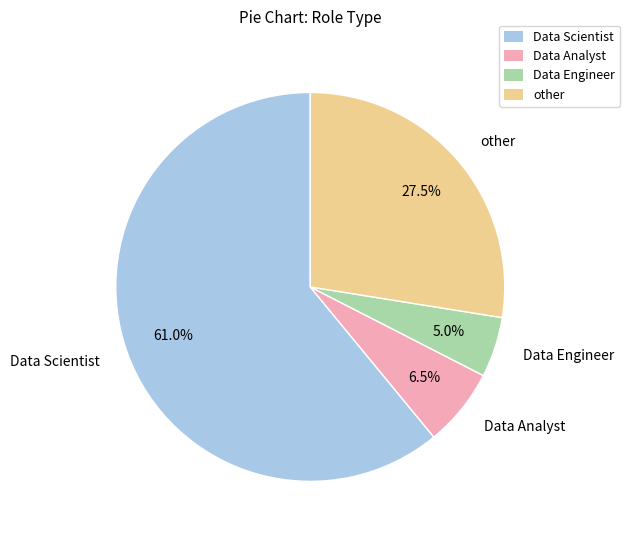

What is the total percentage of Data Analyst and Data Engineer?

11.5%